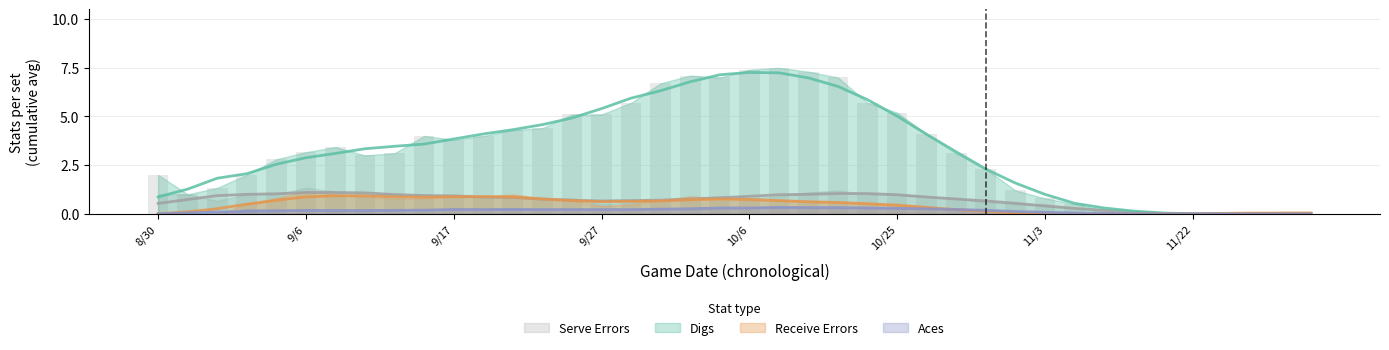

How many data points does each series have?

40